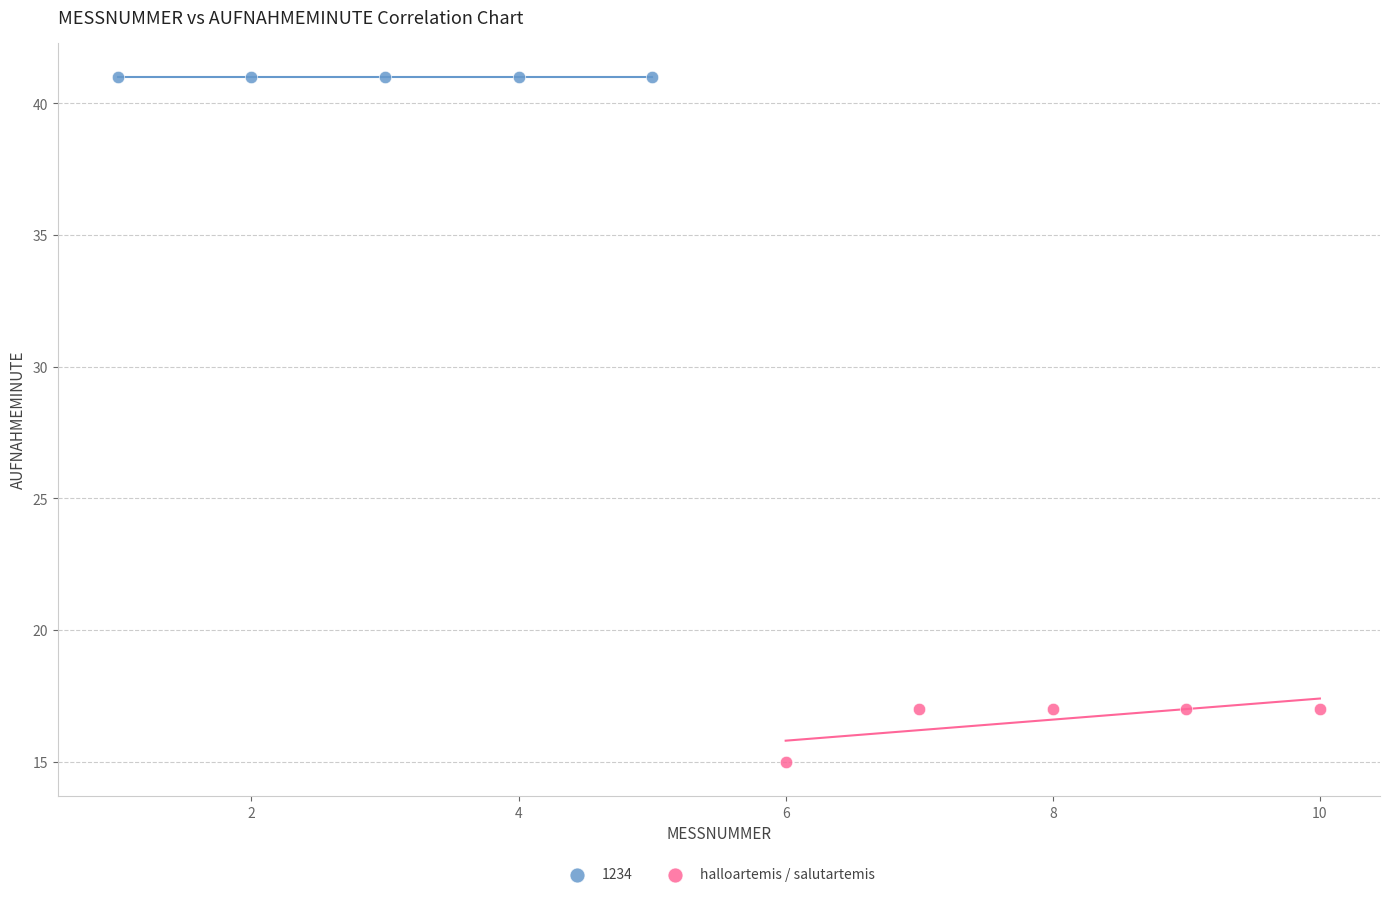

Which series reaches the maximum Y coordinate?

1234